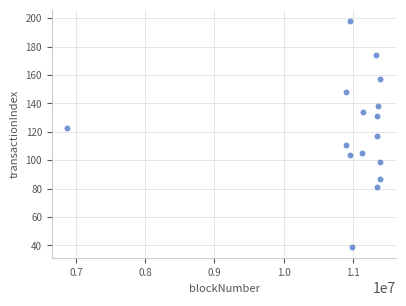

What is the range of Y values (max minus min)?

159